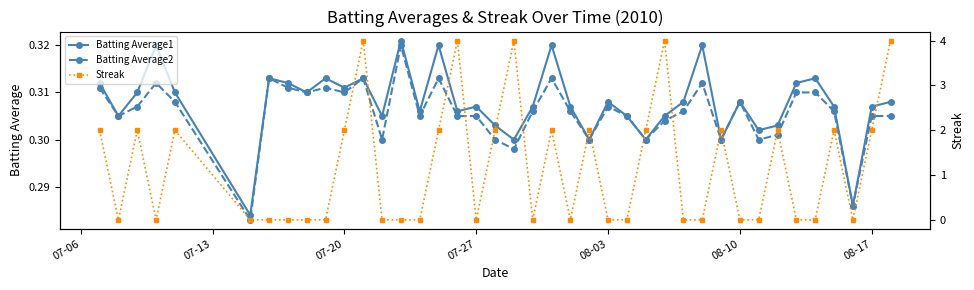

True or false: Batting Average2 has more than 0 points higher than both neighbors.

True